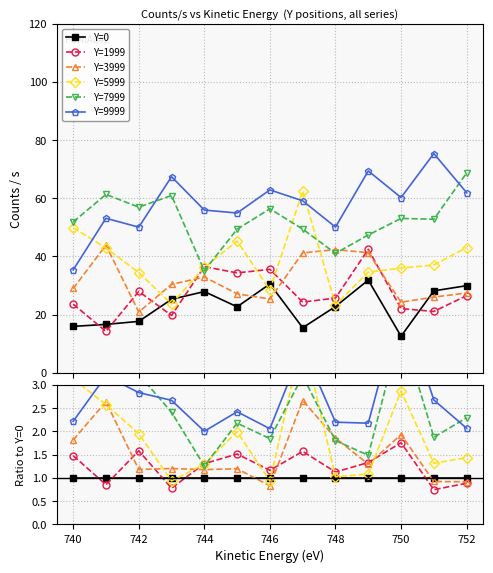

Which series has the largest total across all categories?

Y=9999